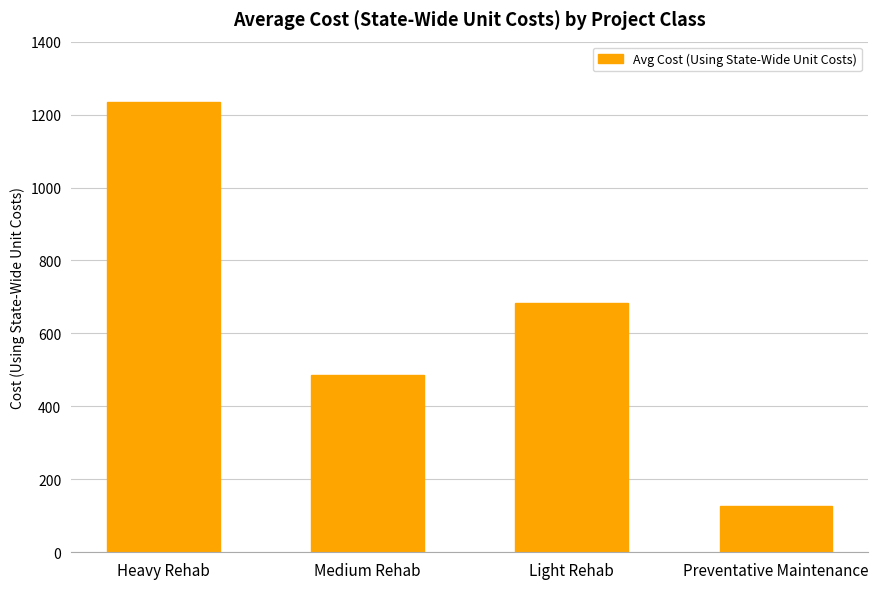

What is the difference between the second highest and second lowest values?

198.5